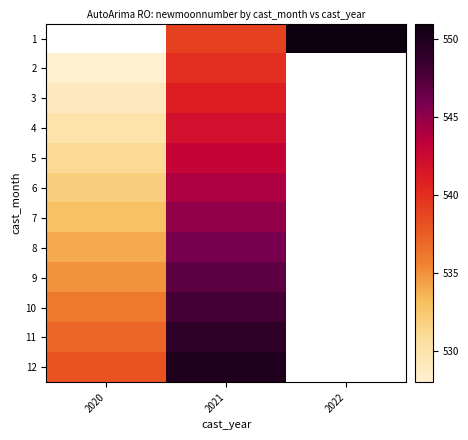

At which category is the sum across all series the highest?

2021